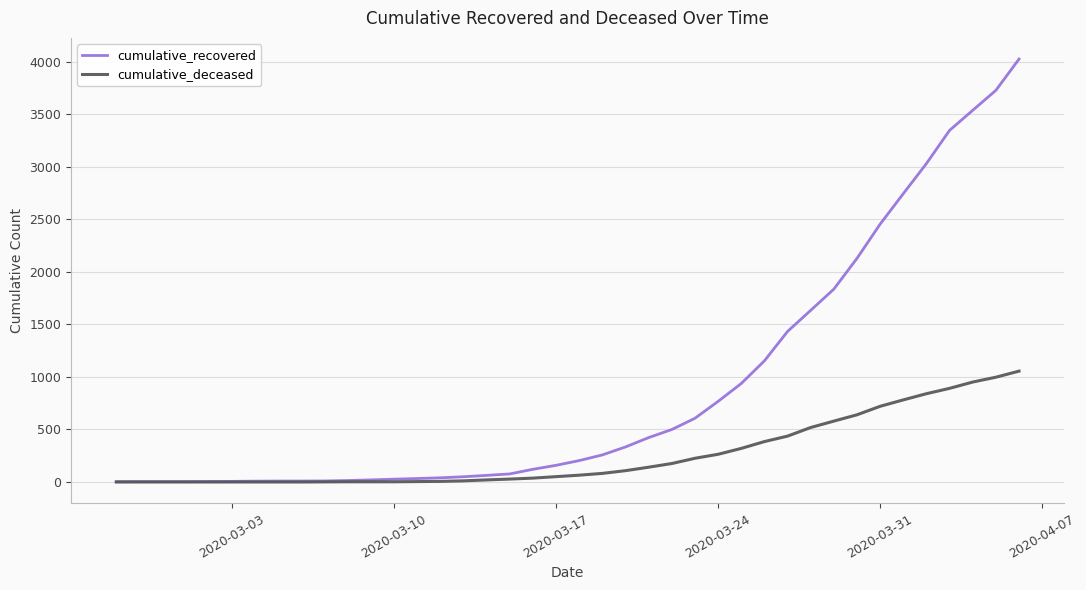

List the series in order of their overall mean, highest first.

cumulative_recovered, cumulative_deceased